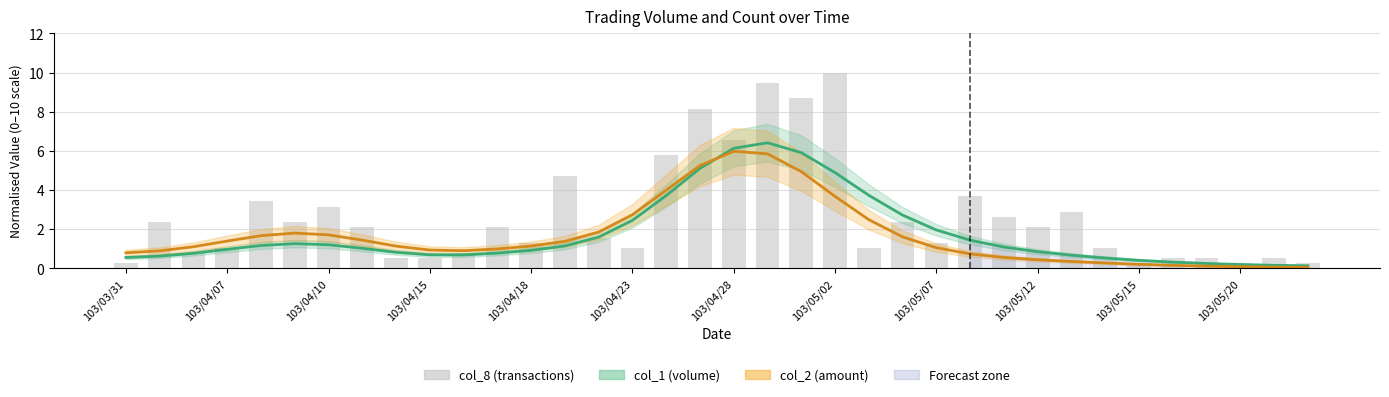

How many groups of bars are there?

36